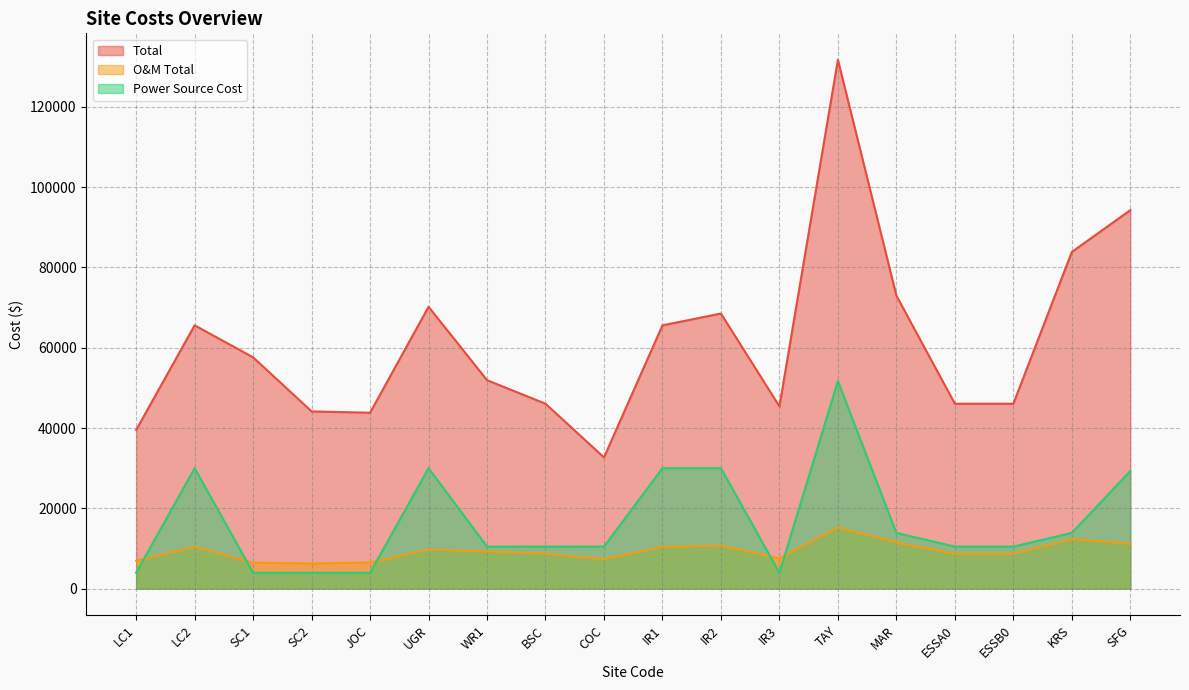

What is the label of the 10th point from the left?

IR1